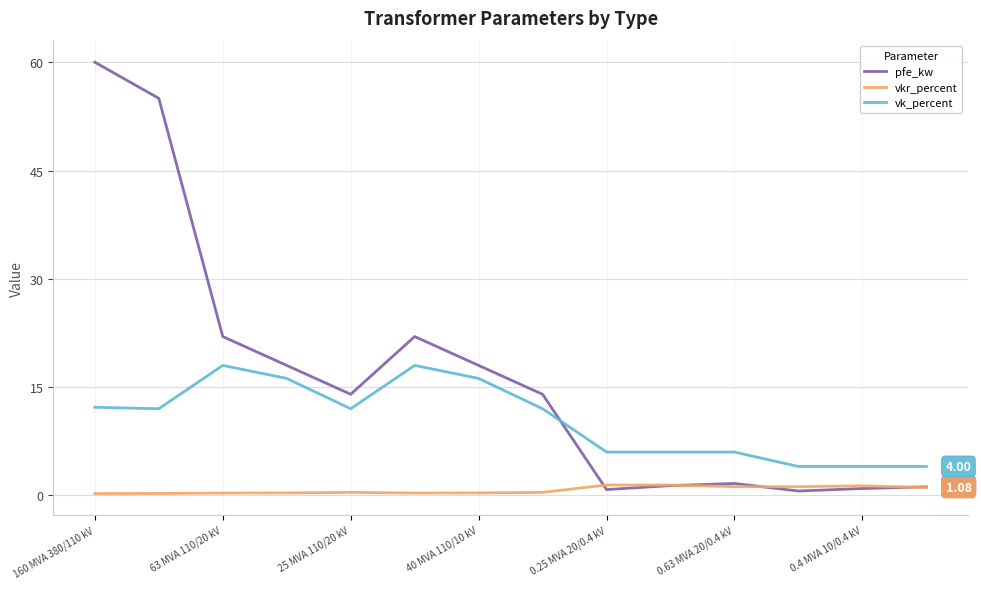

Which series has the largest range (max minus min)?

pfe_kw